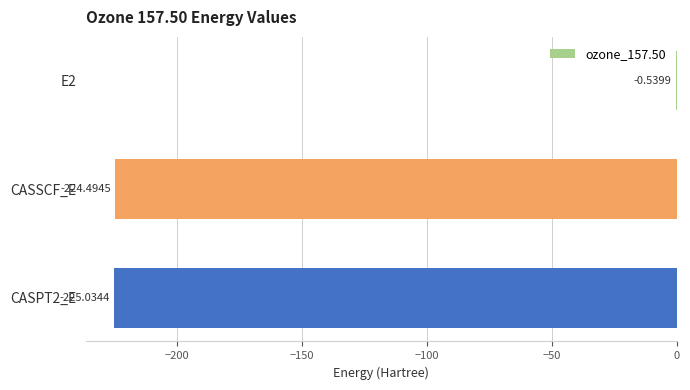

How many data points does each series have?

3